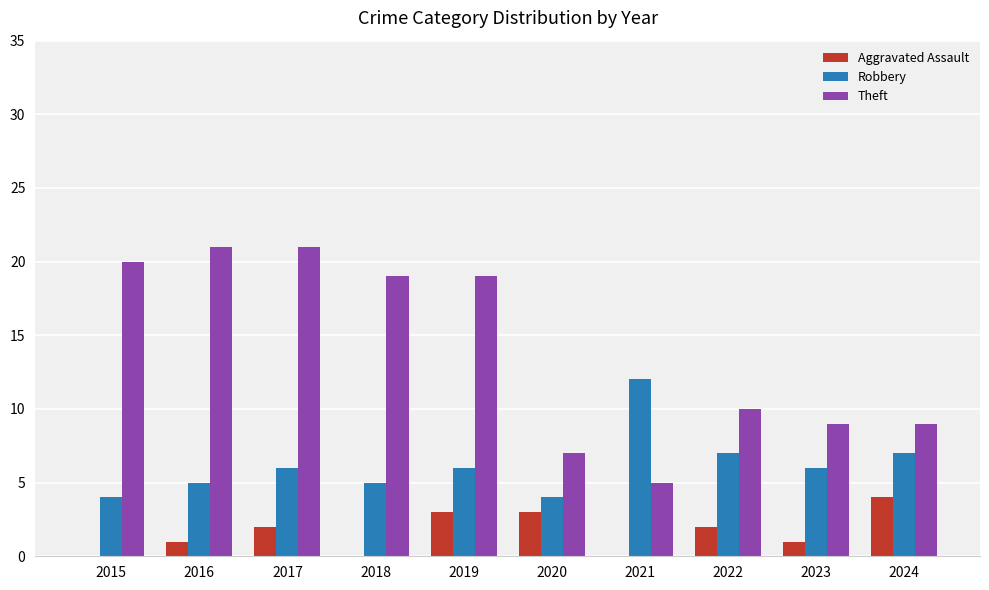

Between 2016 and 2021, which series saw the biggest shift?

Theft